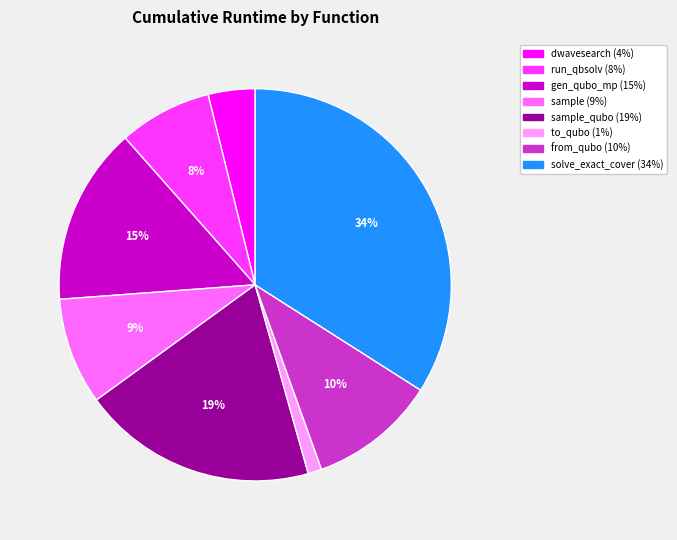

To the nearest percent, what is the average slice percentage?

12%